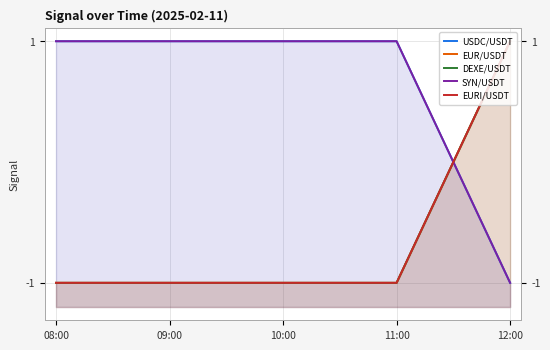

Which category has the lowest value across all series?

12:00